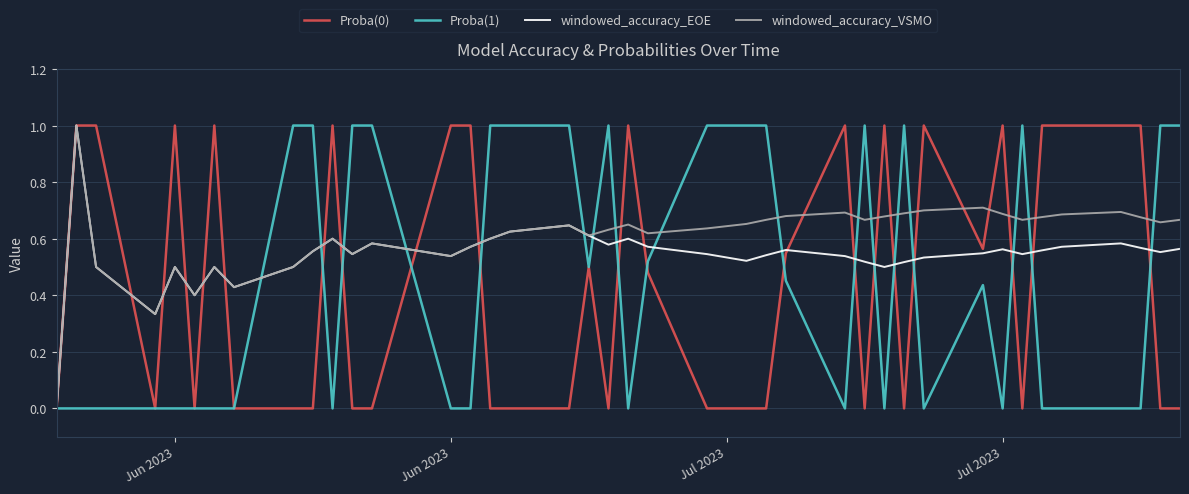

Which series has the largest total across all categories?

windowed_accuracy_VSMO